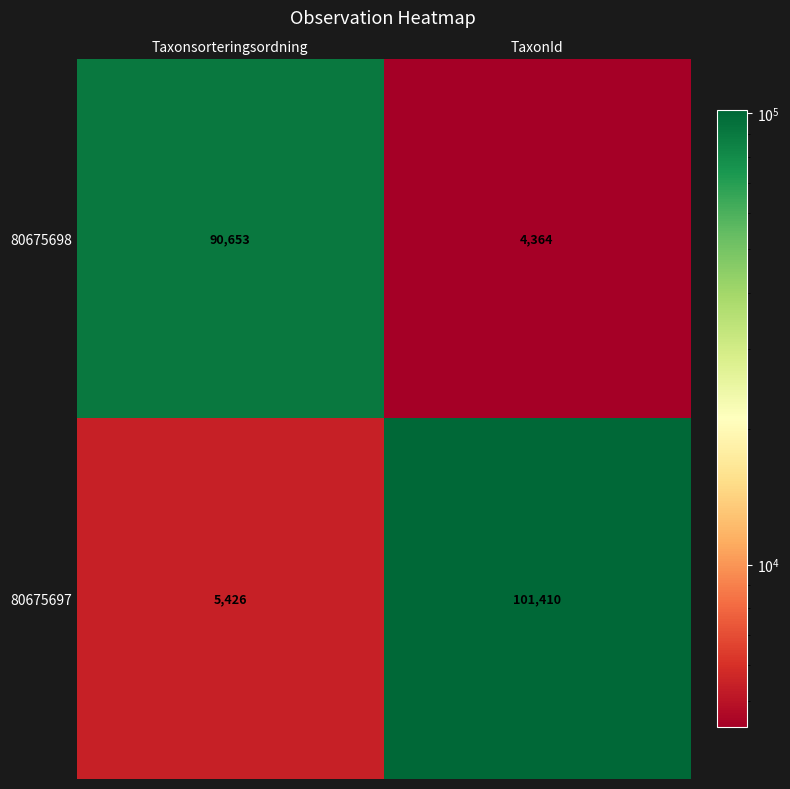

Reading left to right, transcribe all the data shown in this chart.

80675698: 90653	4364
80675697: 5426	101410